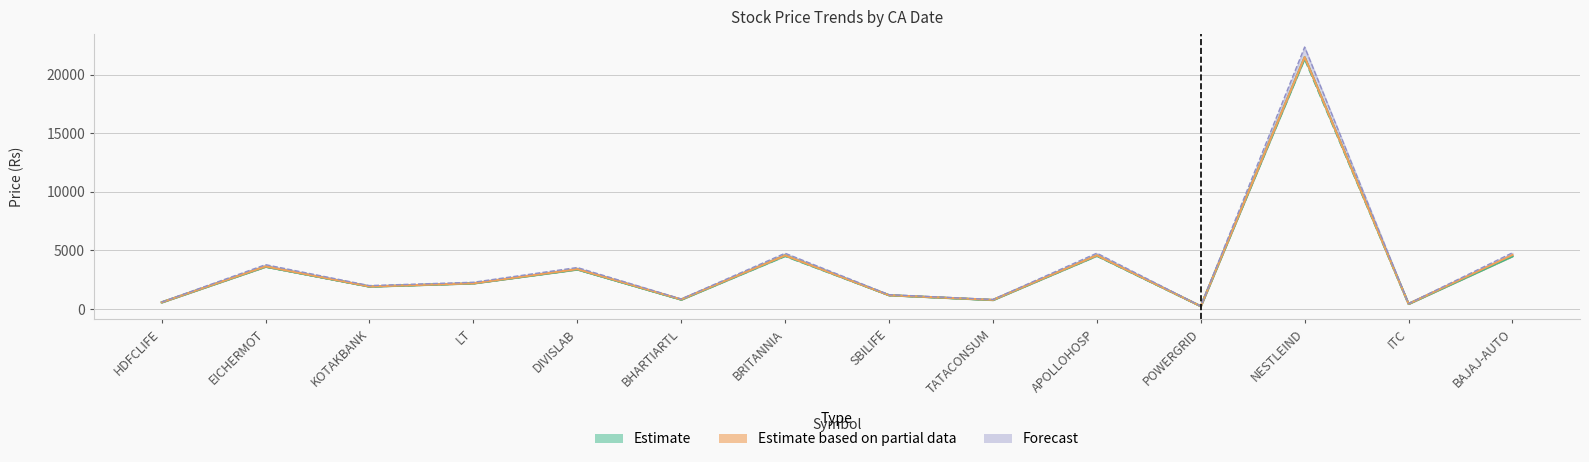

Reading right to left, list all the values displayed in this chart.

OPEN: 4505.6	436.9	21500.0	237.7	4569.0	765.0	1175.3	4580.0	799.6	3371.1	2190.0	1918.0	3610.9	566.0
PREV_CLOSE: 4517.6	433.5	21380.6	235.8	4536.4	771.1	1175.3	4519.8	801.4	3383.2	2185.2	1910.3	3610.9	566.0
LTP: 4614.0	440.4	21505.0	237.2	4582.0	779.0	1175.8	4575.1	820.6	3403.4	2193.7	1920.8	3637.8	569.6